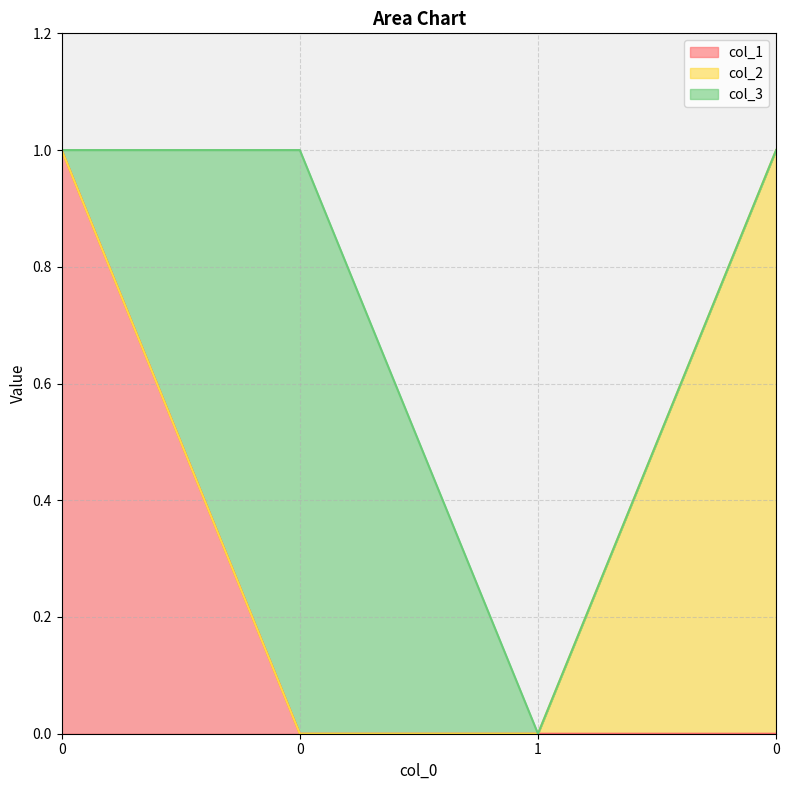

How many times do col_3 and col_1 cross each other?

1